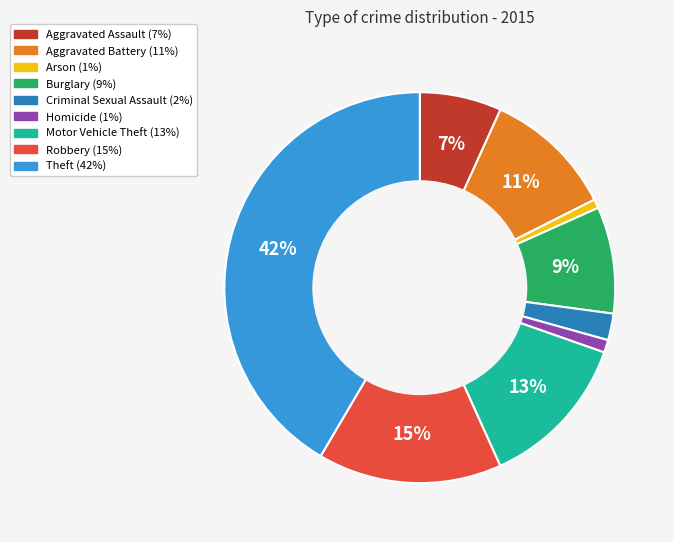

Which category has the biggest portion of the pie?

Theft